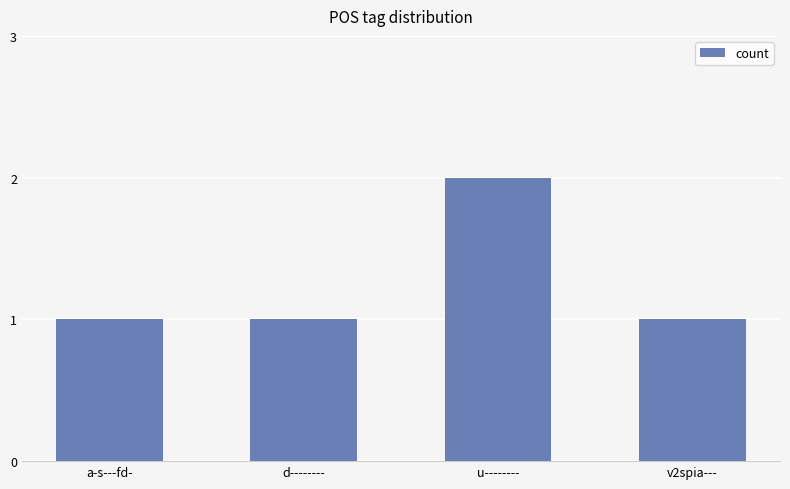

What is the label of the 4th bar from the right?

a-s---fd-